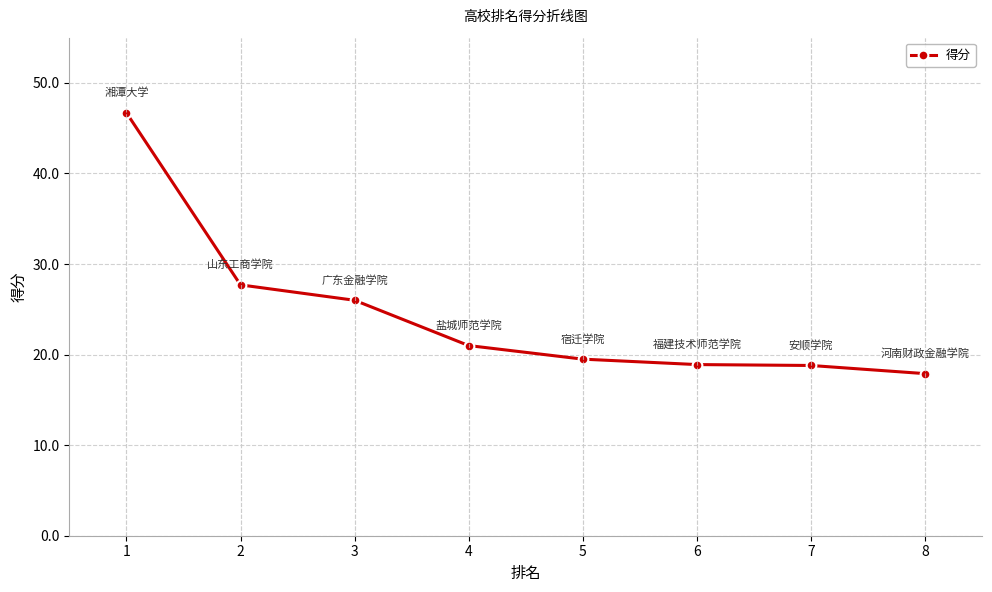

Where does the data first go above 21?

1